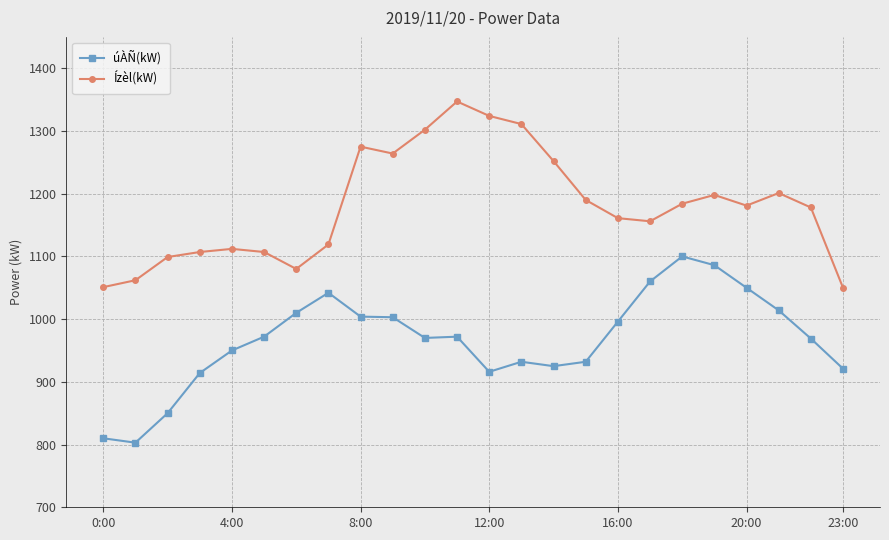

What is the smallest value displayed?

803